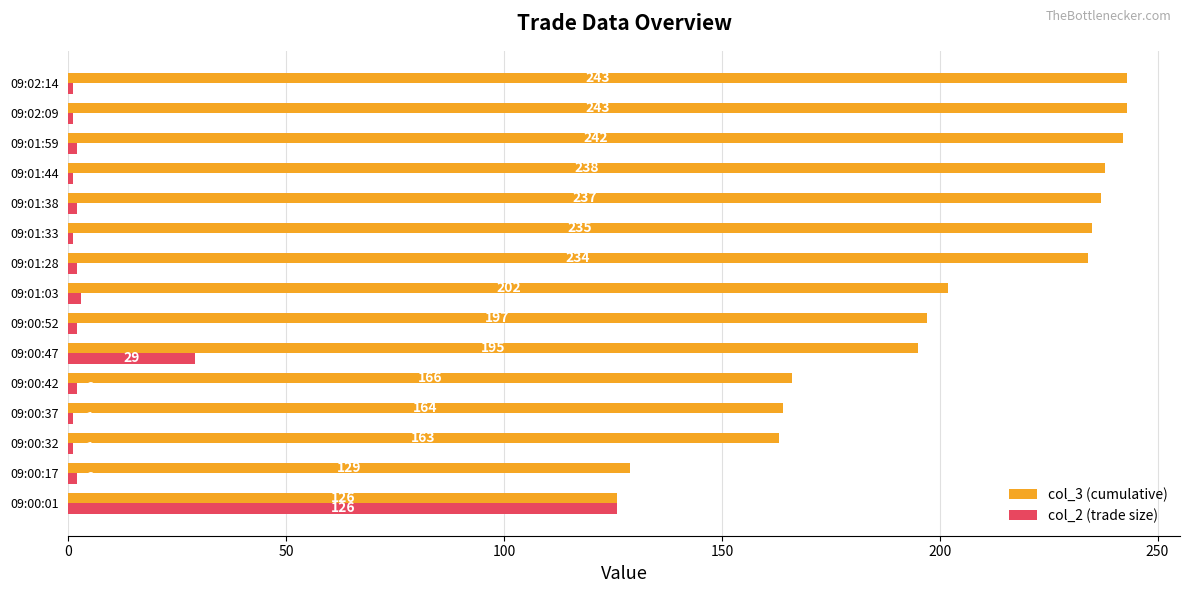

The value of col_2 (trade size) at 09:00:47 is 29. True or false?

True